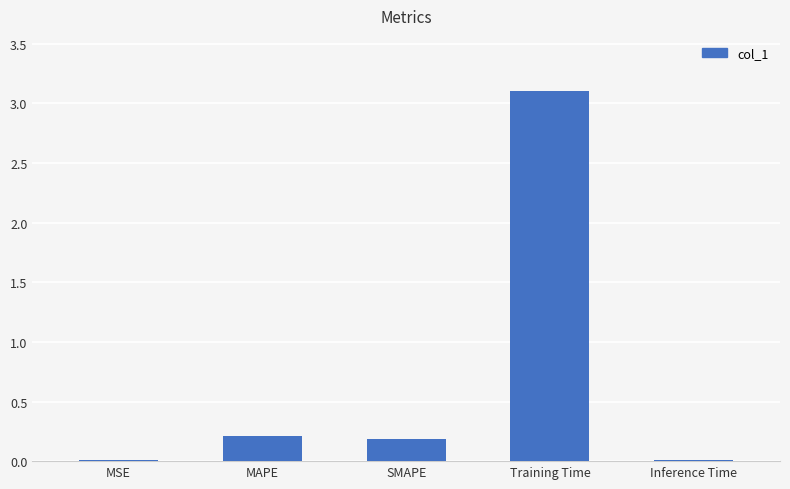

What value does the data have at Training Time?

3.1